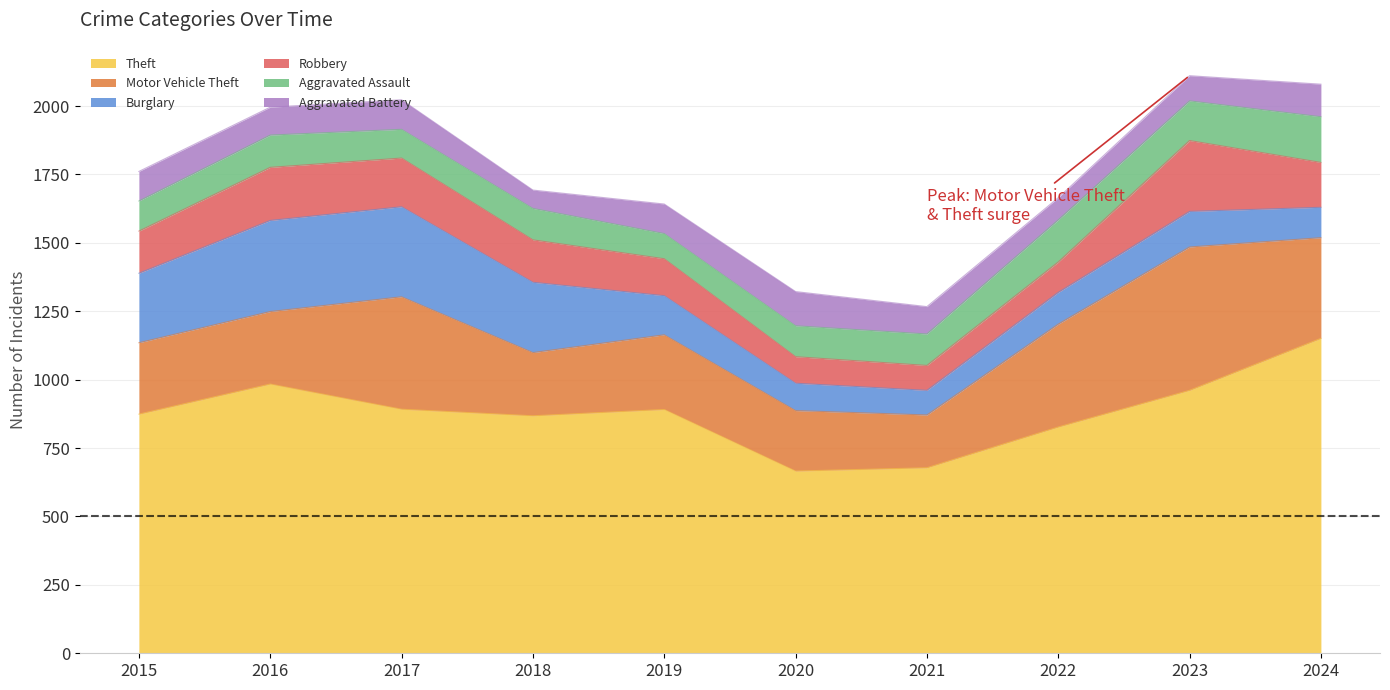

Does the chart display data point markers on the line(s)?

No